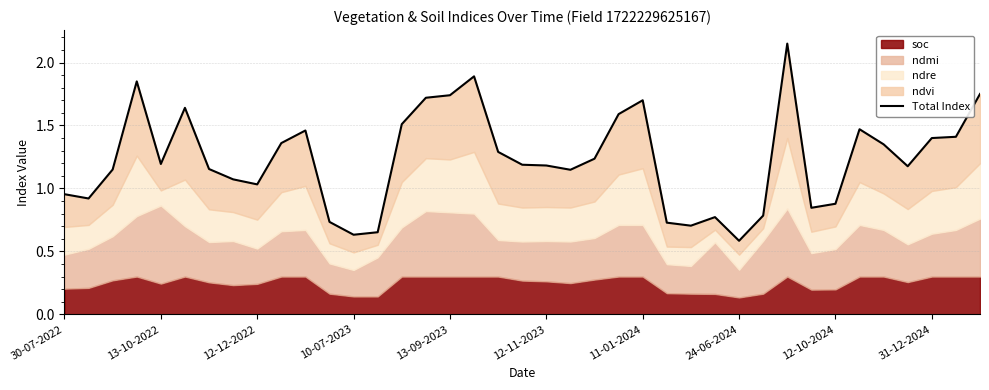

True or false: the data has more than 2 interior local peaks.

True